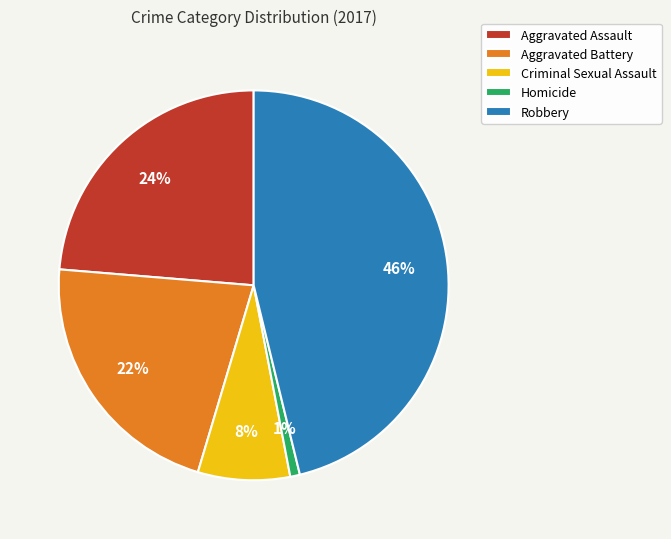

Rank the categories by value from highest to lowest.

Robbery, Aggravated Assault, Aggravated Battery, Criminal Sexual Assault, Homicide